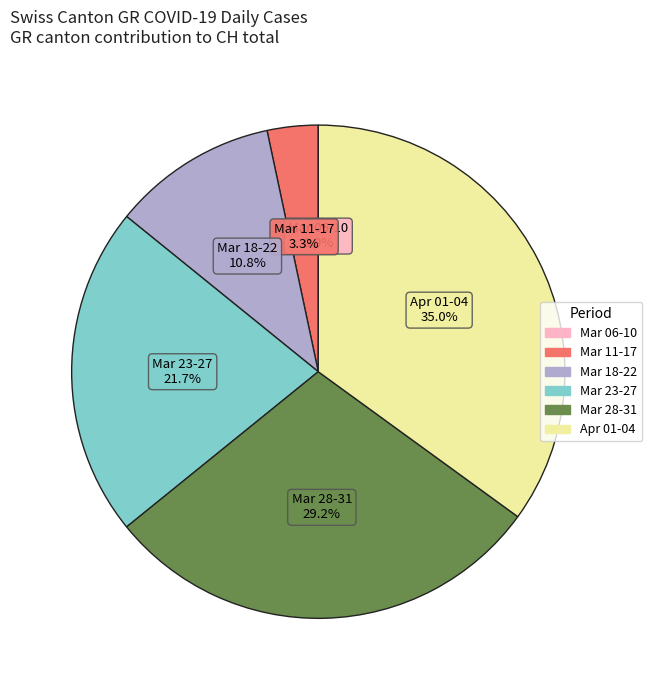

Is there a majority slice in this chart?

No